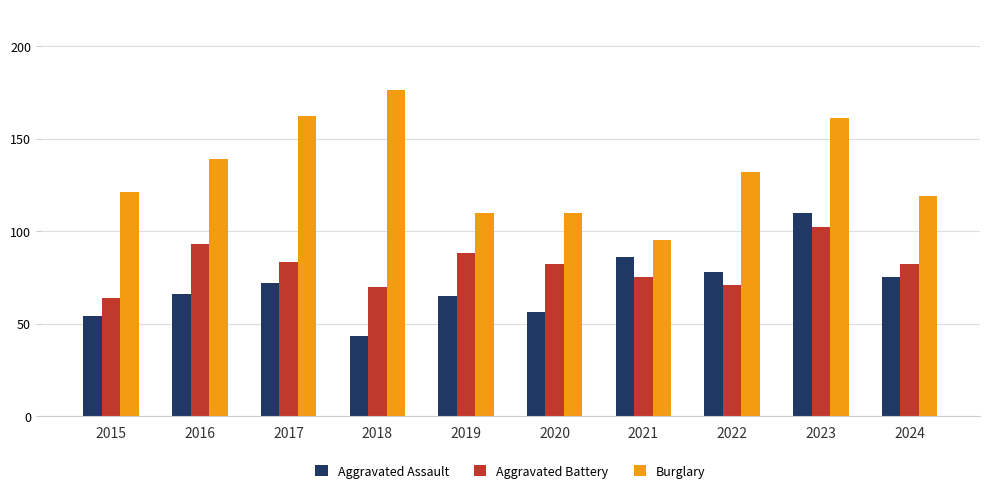

Reading left to right, what are all the values shown in this chart?

Aggravated Assault: 2015=54	2016=66	2017=72	2018=43	2019=65	2020=56	2021=86	2022=78	2023=110	2024=75
Aggravated Battery: 2015=64	2016=93	2017=83	2018=70	2019=88	2020=82	2021=75	2022=71	2023=102	2024=82
Burglary: 2015=121	2016=139	2017=162	2018=176	2019=110	2020=110	2021=95	2022=132	2023=161	2024=119